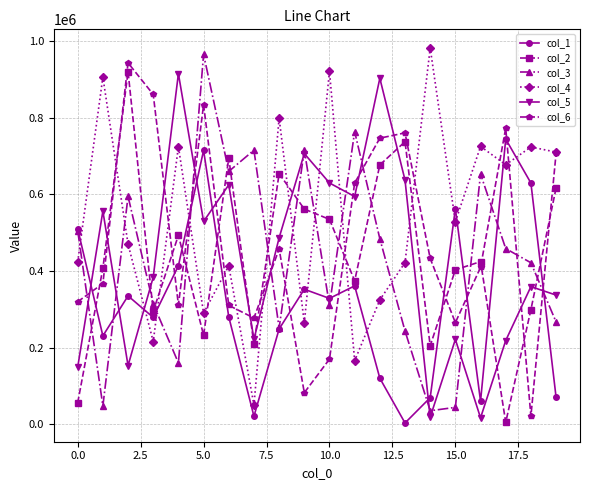

After their last crossing, which series has the higher values: col_4 or col_2?

col_4